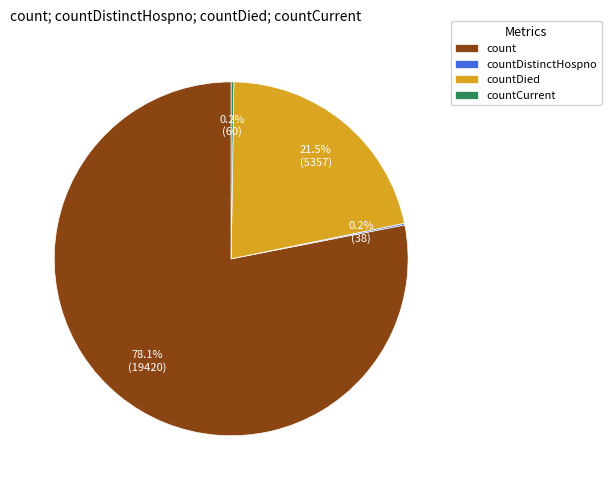

Which category has the biggest portion of the pie?

count